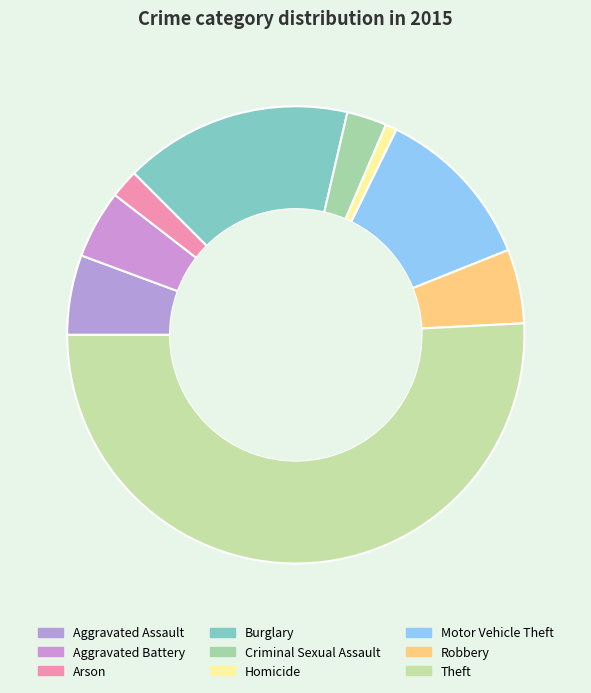

To the nearest percent, what is the difference between the largest and smallest slice percentages?

50%